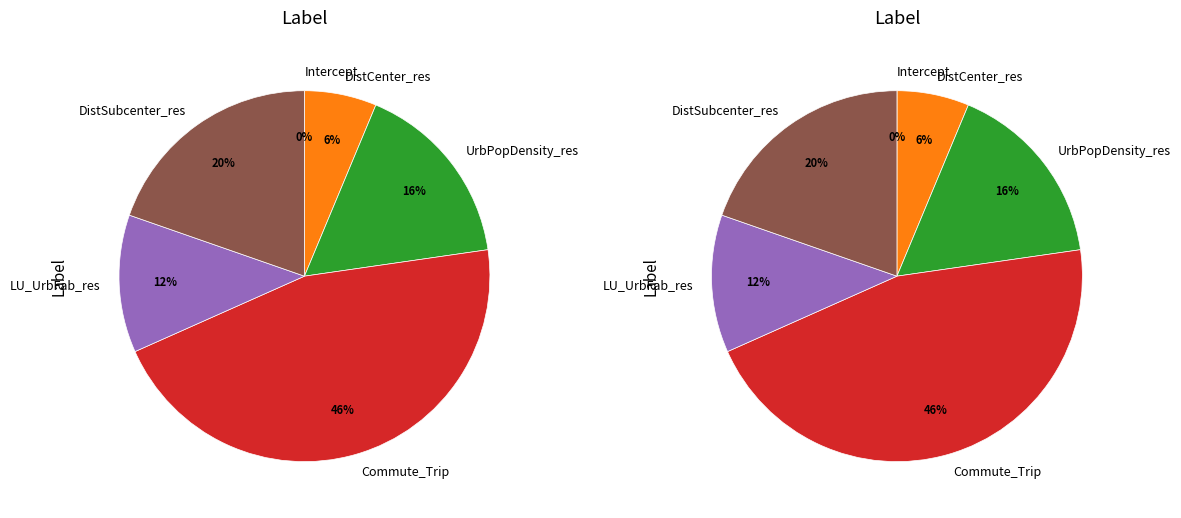

Does Intercept account for over 50% of the chart?

No